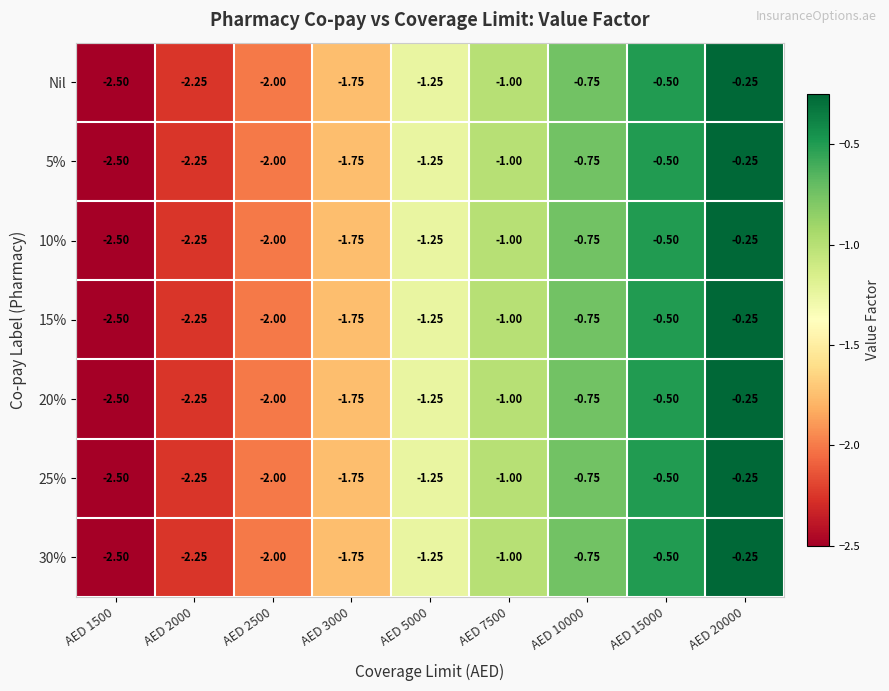

Is the value of Nil at AED 15000 greater than the value of 25% at AED 5000?

Yes